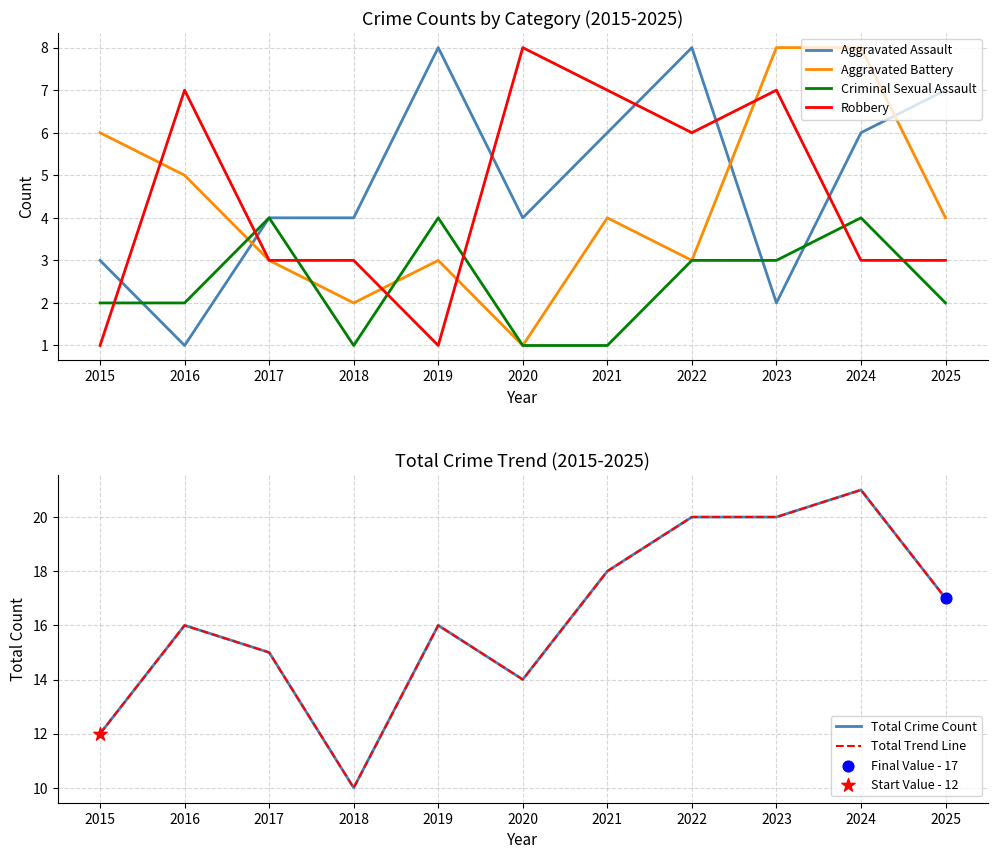

Is the value of Total Trend Line at 2016 greater than the value of Total Crime Count at 2022?

No